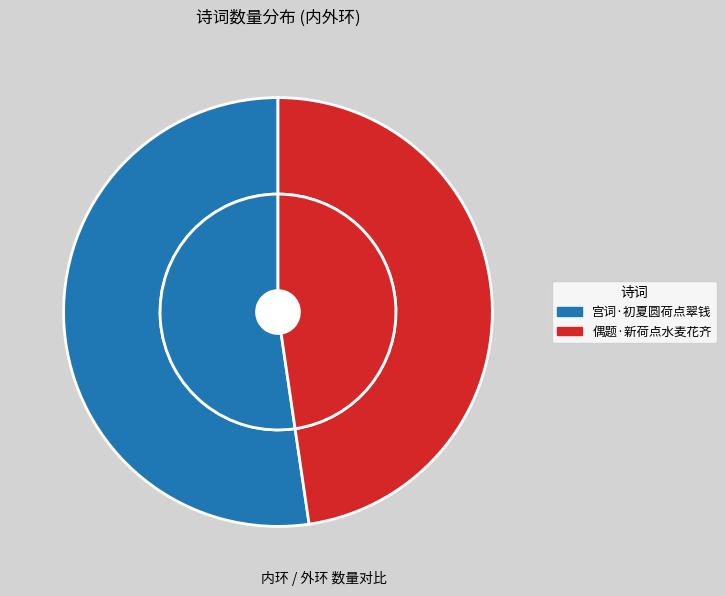

What is the ratio of the value at 偶题·新荷点水麦花齐 to the value at 宫词·初夏圆荷点翠钱?

0.9